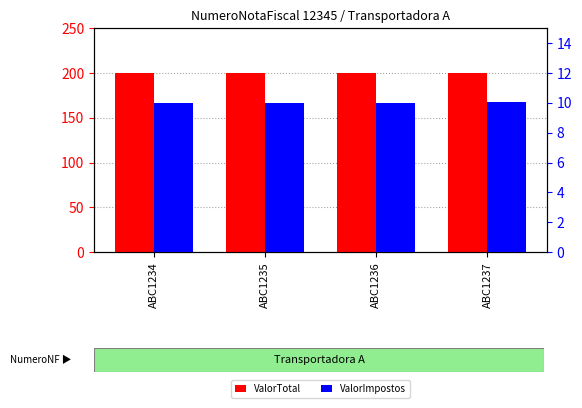

List the series in order of their peak value, highest first.

ValorTotal, ValorImpostos